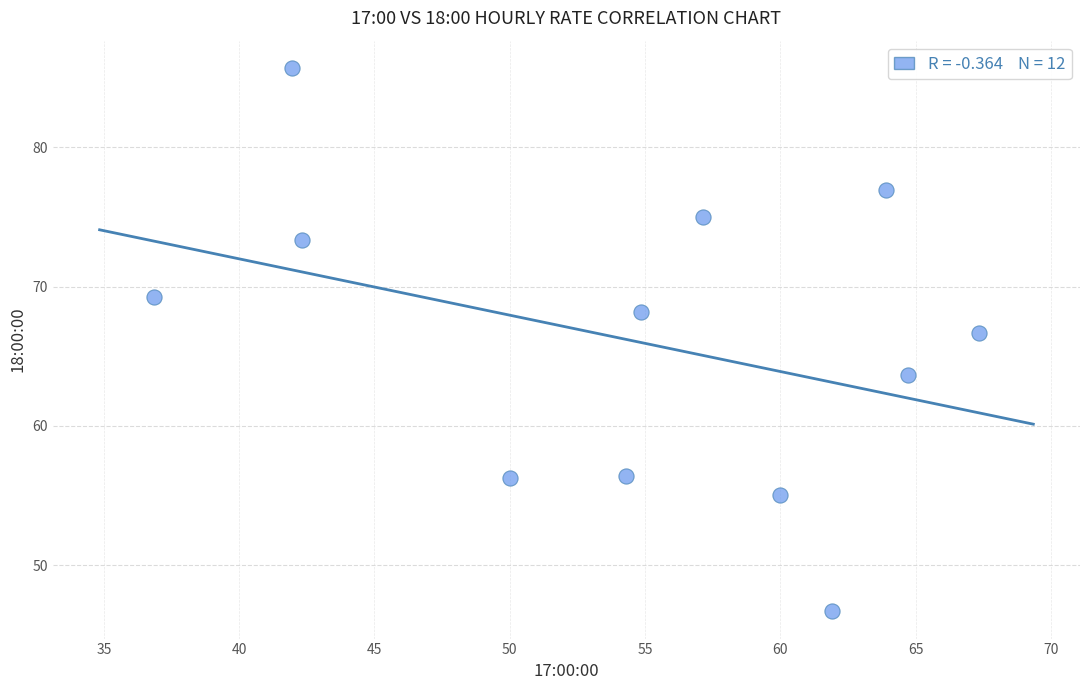

What Y value in the scatter plot is closest to 66?

66.7